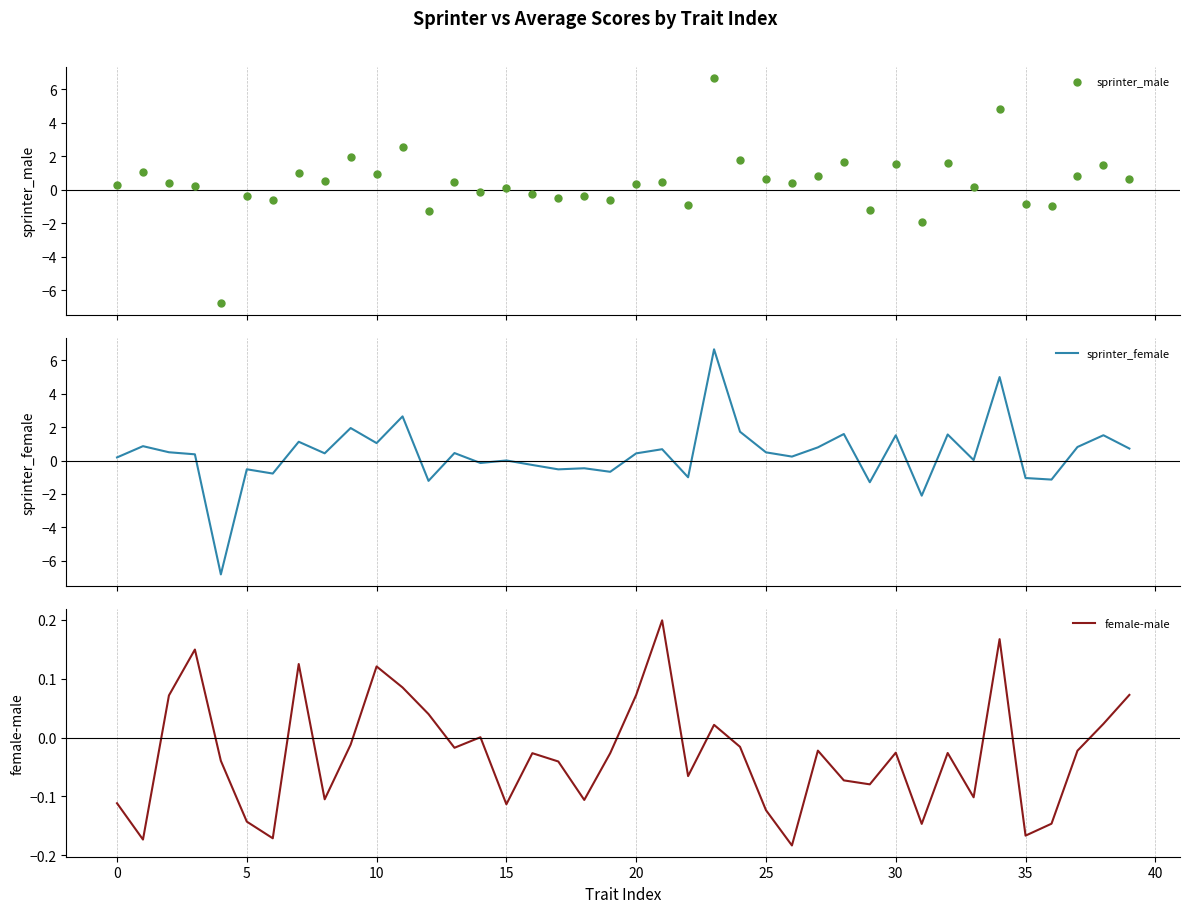

At which category is the sum across all series the highest?

23